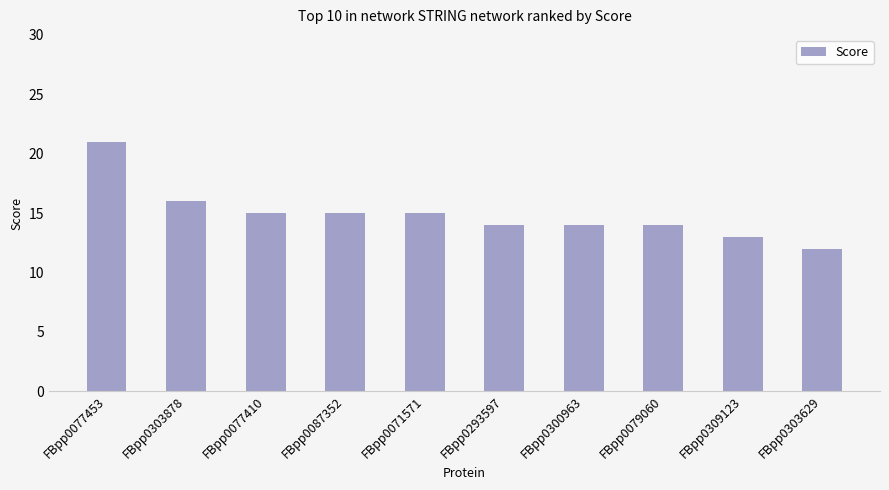

What is the ratio of the value at FBpp0309123 to the value at FBpp0071571?

0.9